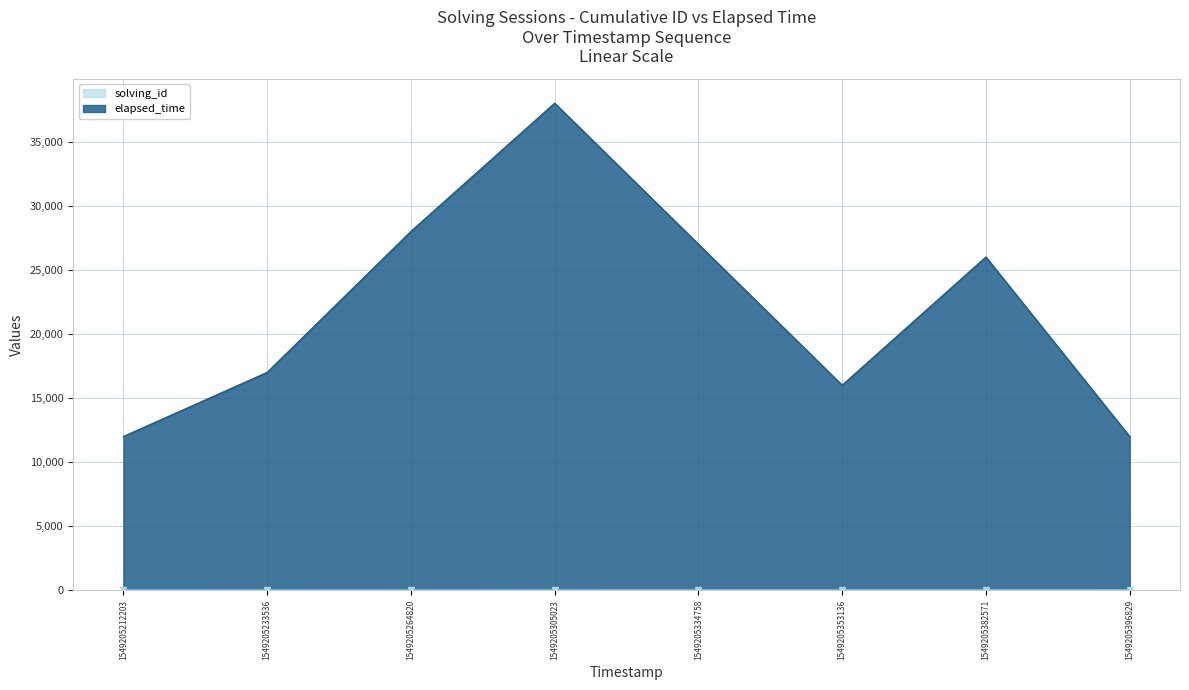

In elapsed_time, how many points are higher than both neighbors (excluding endpoints)?

2